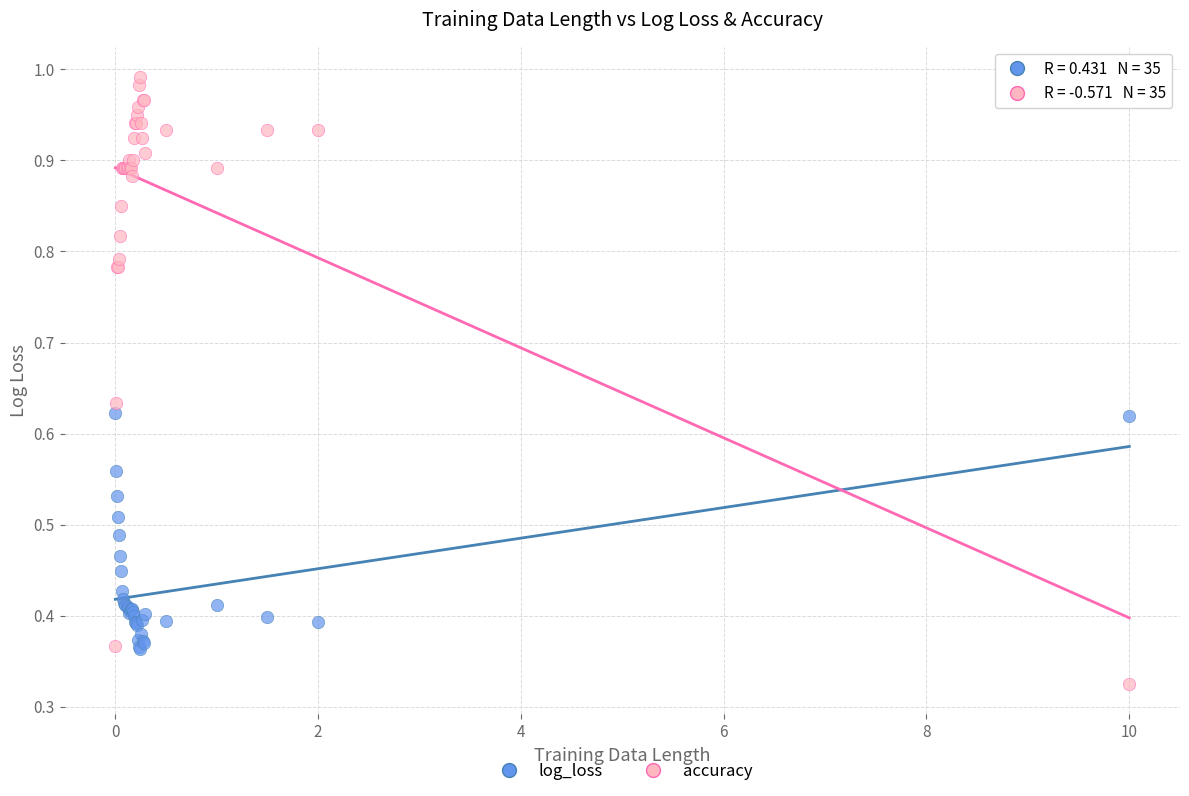

Which series reaches the minimum Y coordinate?

accuracy